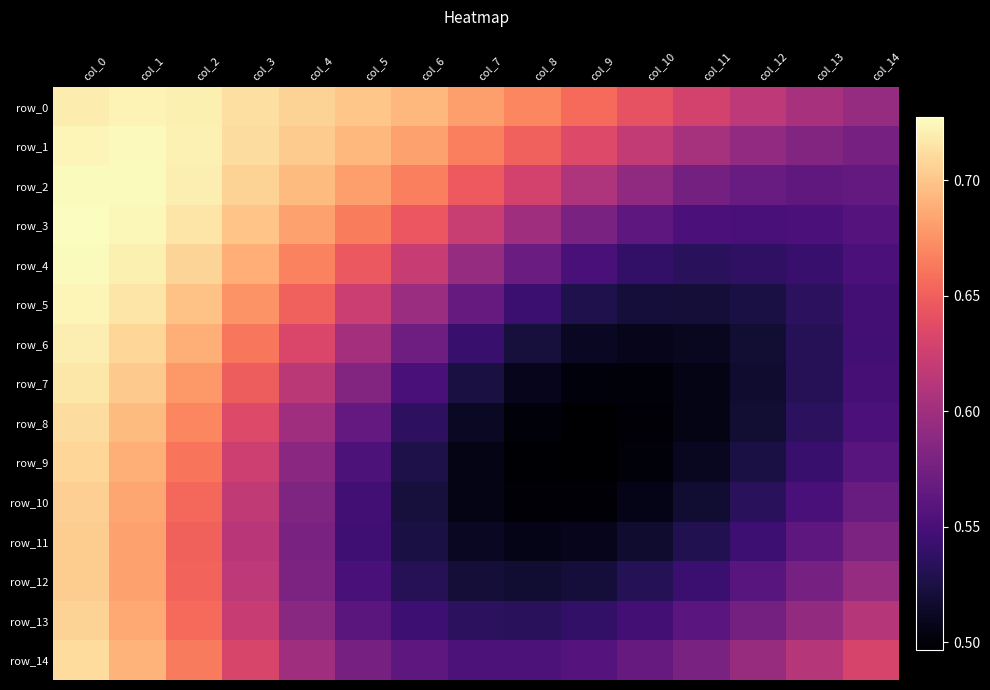

The value of row_5 at col_10 is 0.5. True or false?

True